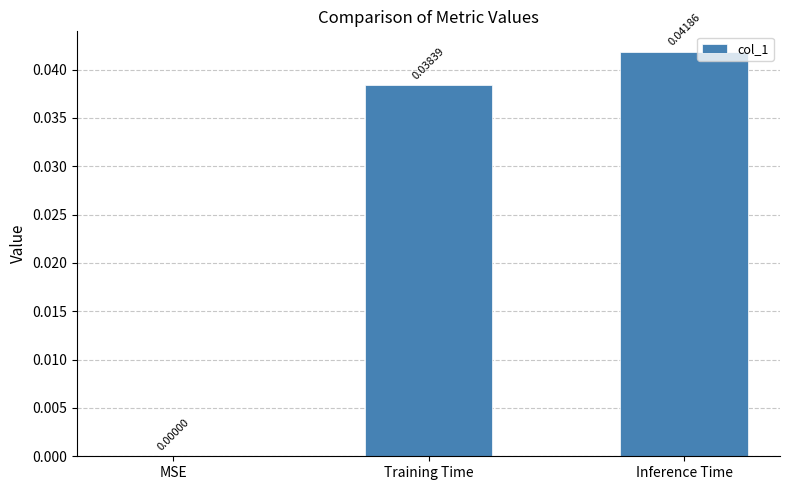

At which label is the value closest to 0?

MSE